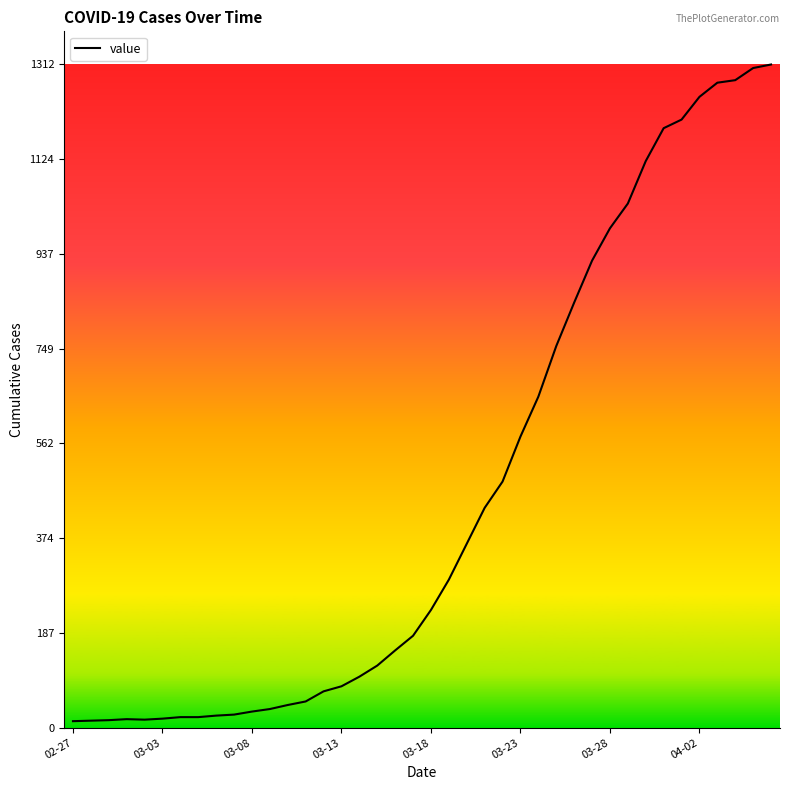

What is the difference between the maximum and minimum values?

1299